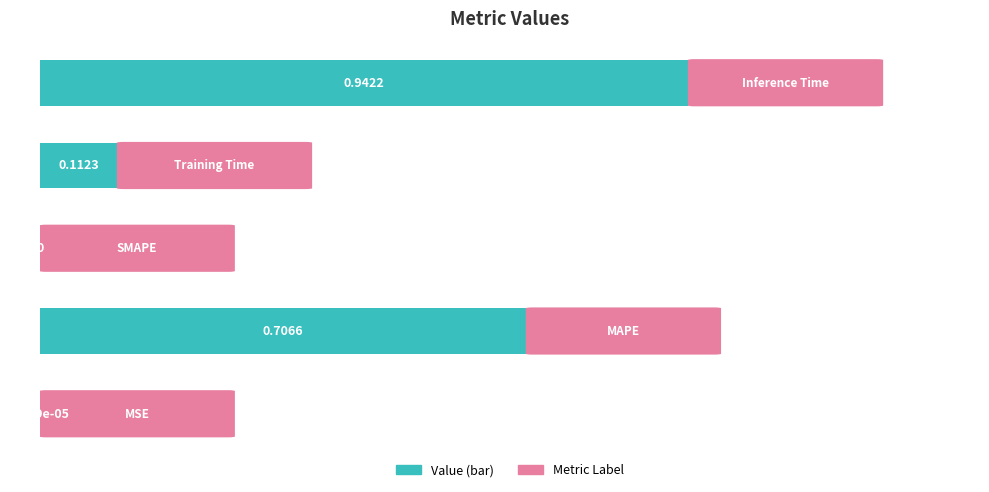

What is the sum of all values?

1.8